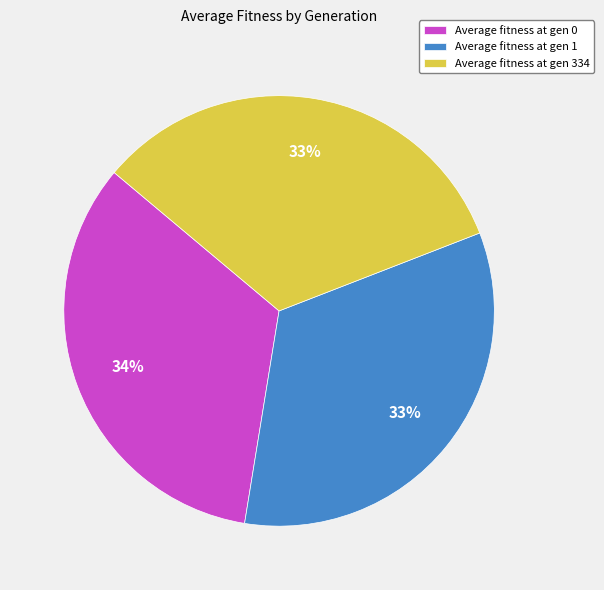

Is the sum of Average fitness at gen 334 and Average fitness at gen 1 greater than half?

Yes